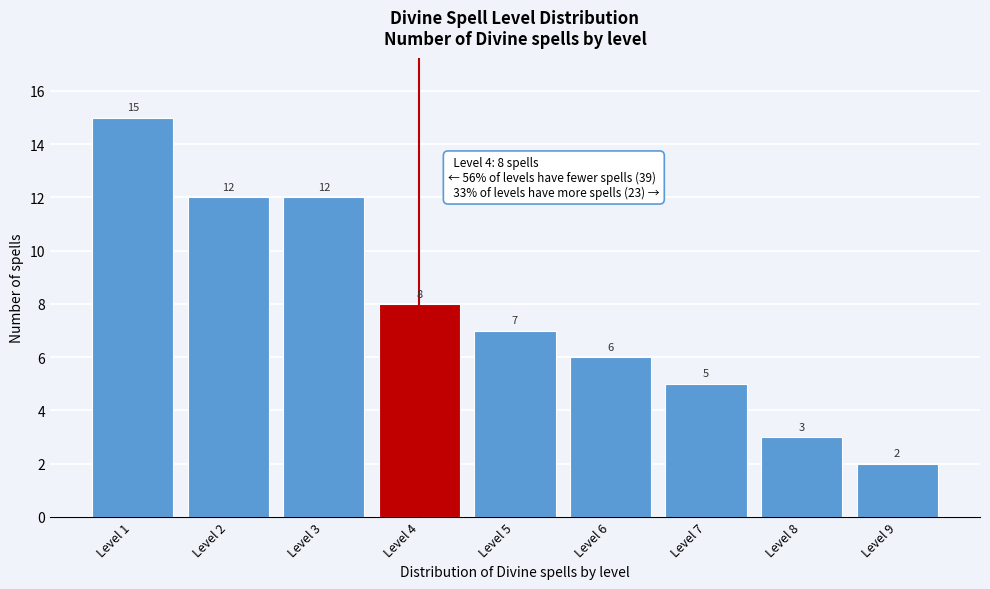

Reading right to left, transcribe all the data shown in this chart.

Level 9=2	Level 8=3	Level 7=5	Level 6=6	Level 5=7	Level 4=8	Level 3=12	Level 2=12	Level 1=15